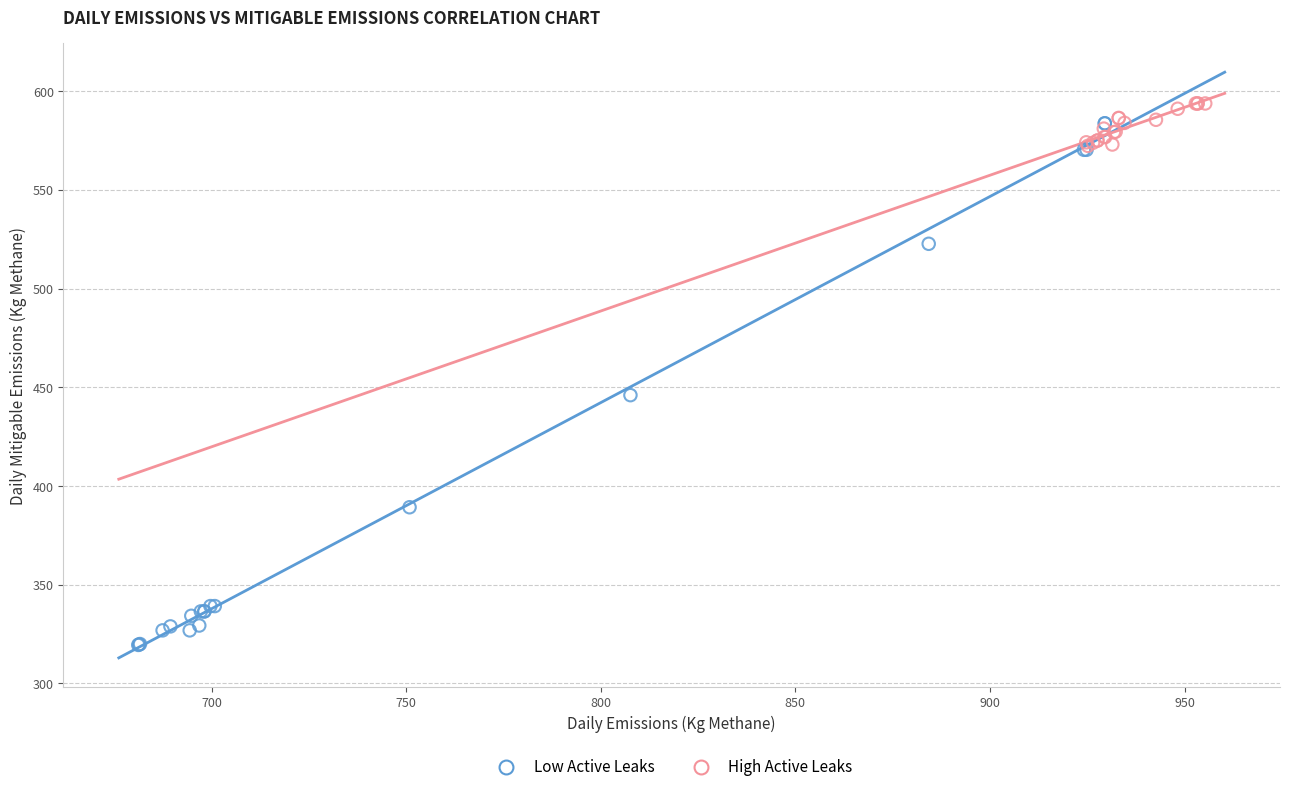

Which series contains the lowest Y value?

Low Active Leaks